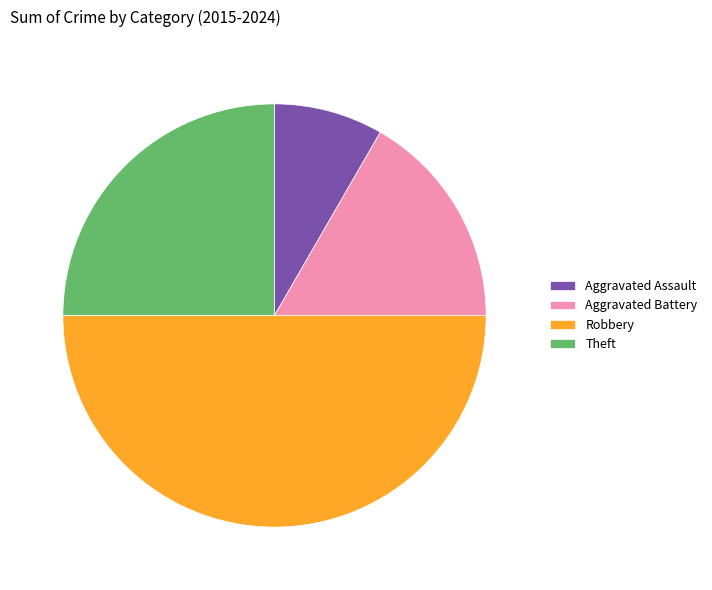

Approximately how many times larger is the value at Theft compared to Robbery?

0.5